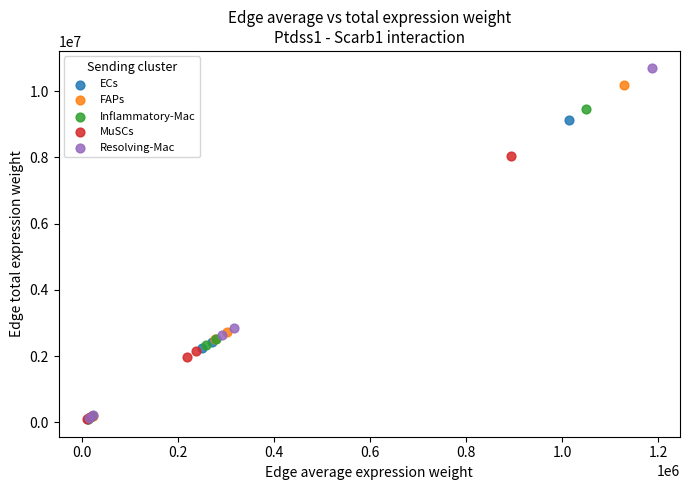

Which series has the widest spread of Y values?

Resolving-Mac